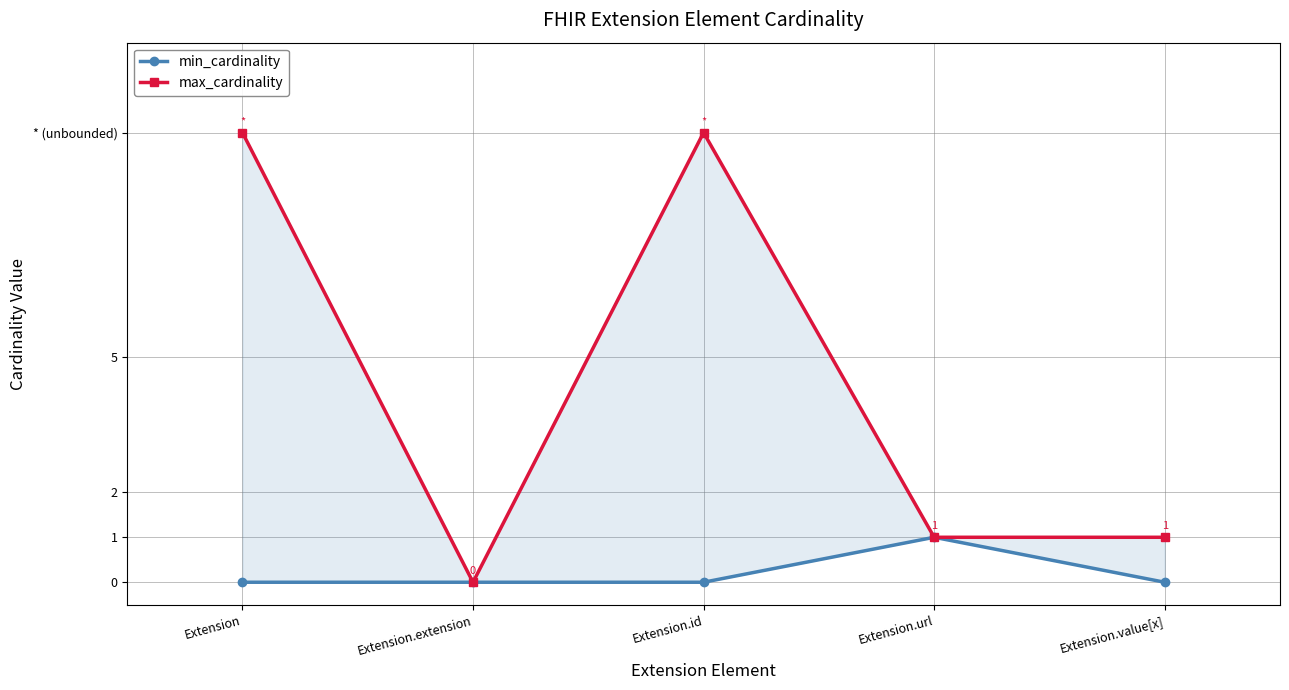

The max_cardinality series shows 0 at Extension.extension. True or false?

True